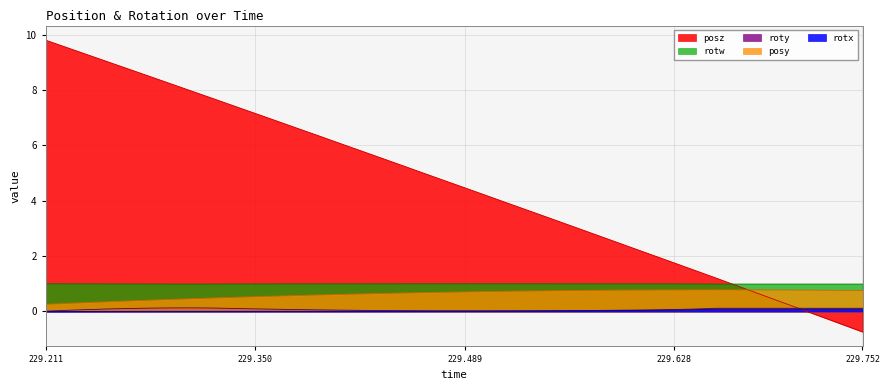

What is the sum of all posz values?

183.3